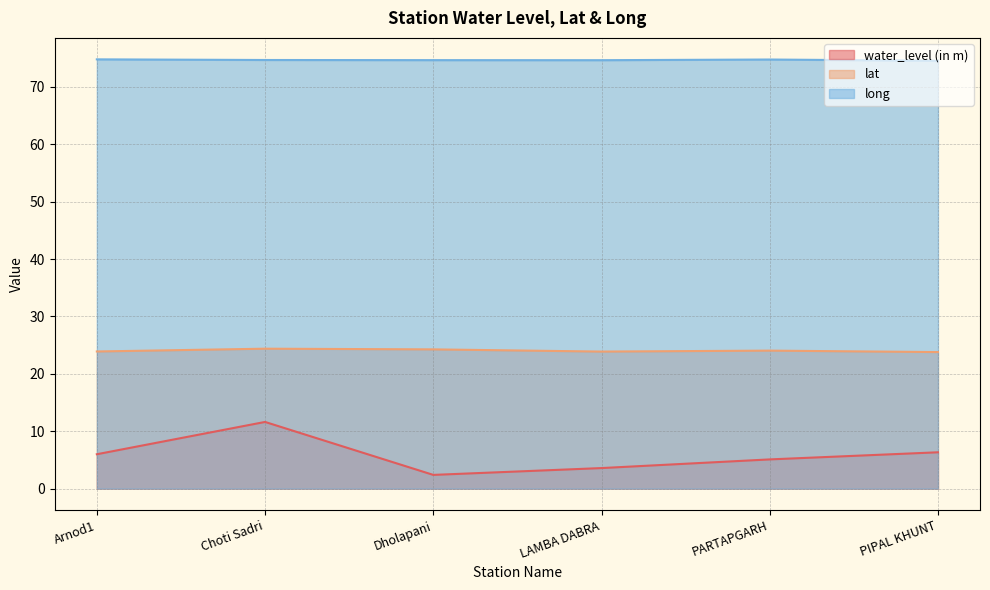

The lat series shows 24.4 at Choti Sadri. True or false?

True